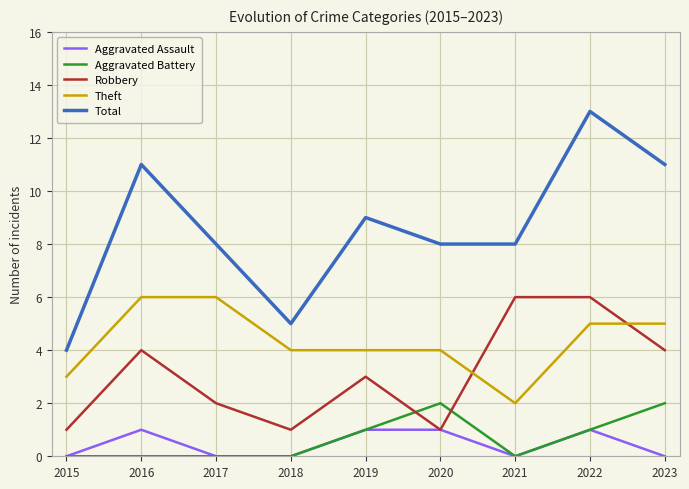

What is the approximate value of Robbery at 2022?

6